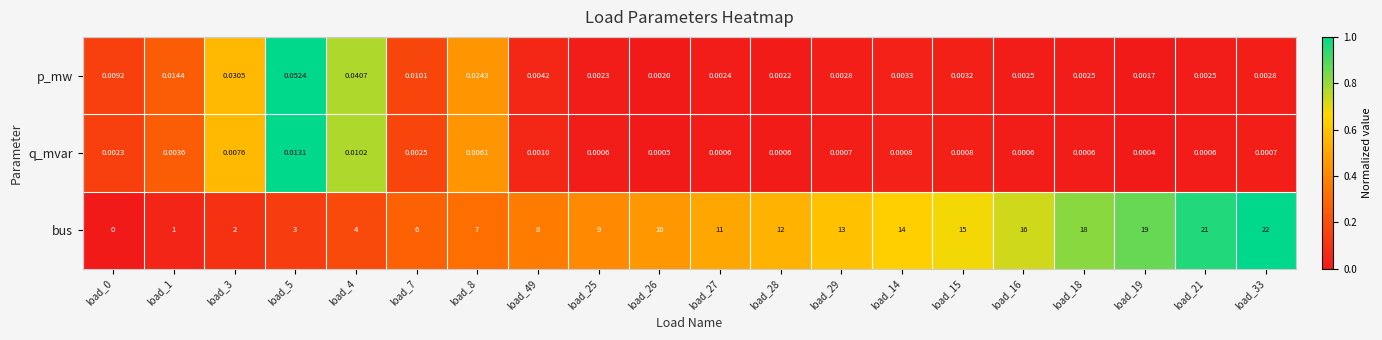

At how many categories does at least one series exceed 0?

20